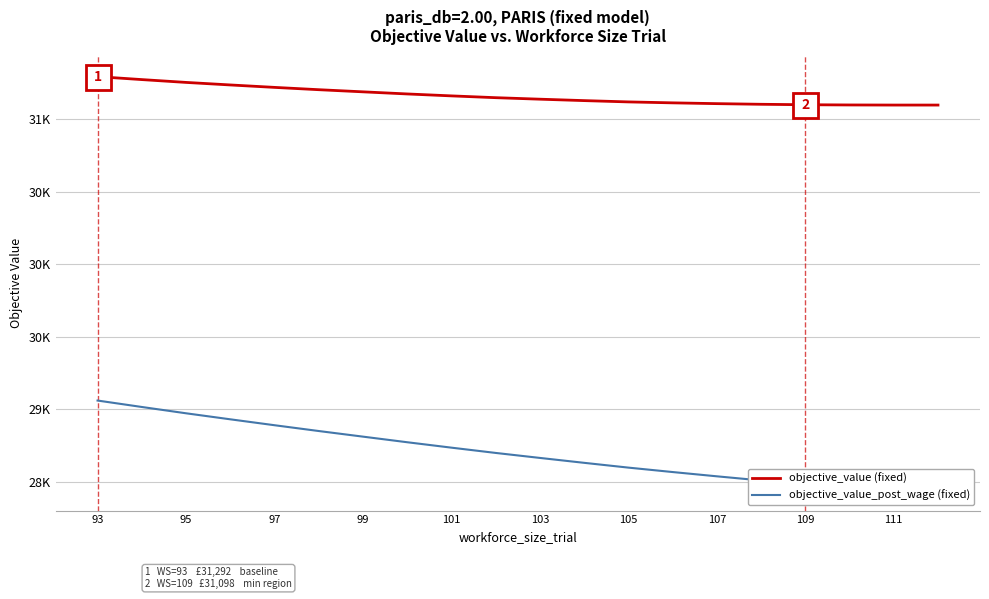

At which label does objective_value (fixed) reach its peak?

93